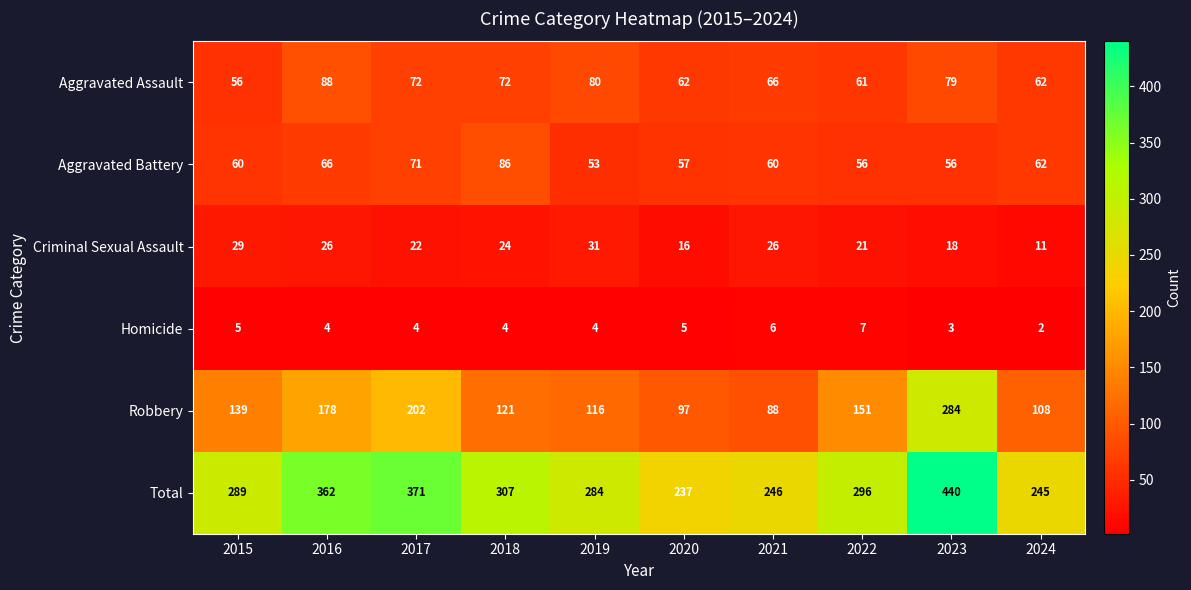

True or false: Total has a value of 437 at 2018.

False